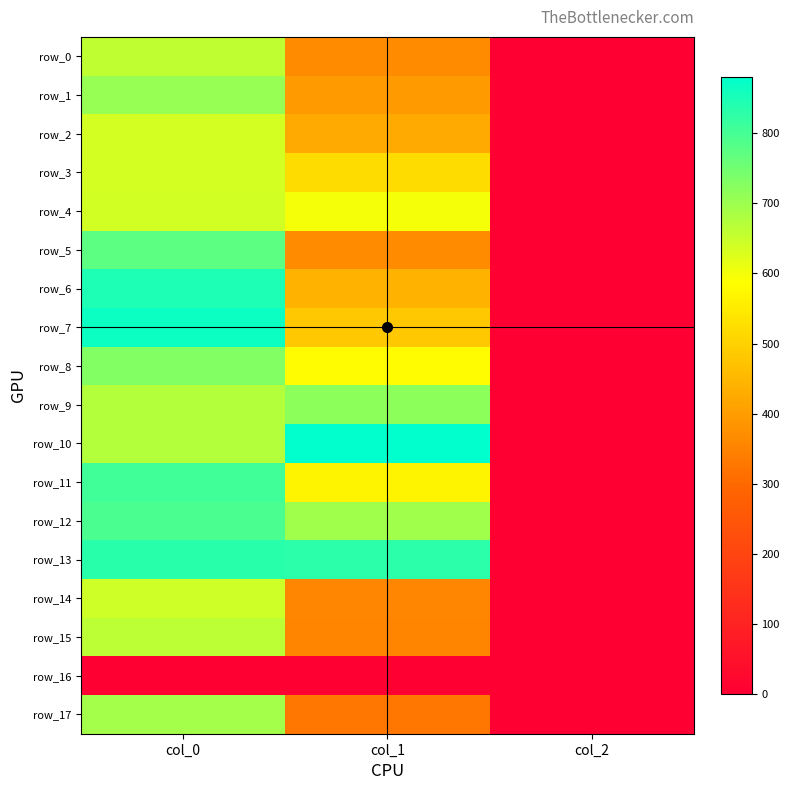

Which series changed the most between col_0 and col_2?

row_7